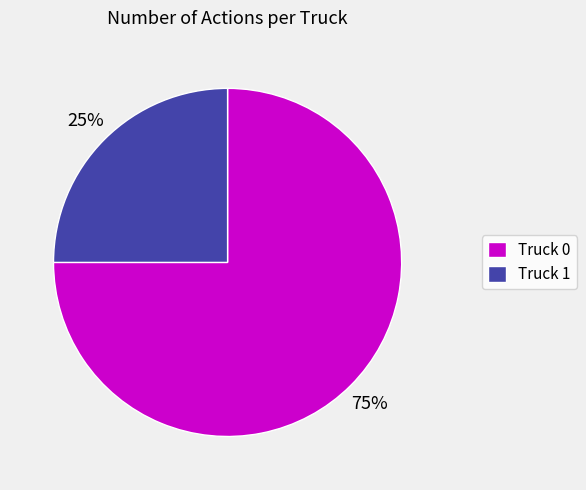

What percentage is the Truck 1 slice, to the nearest percent?

25%